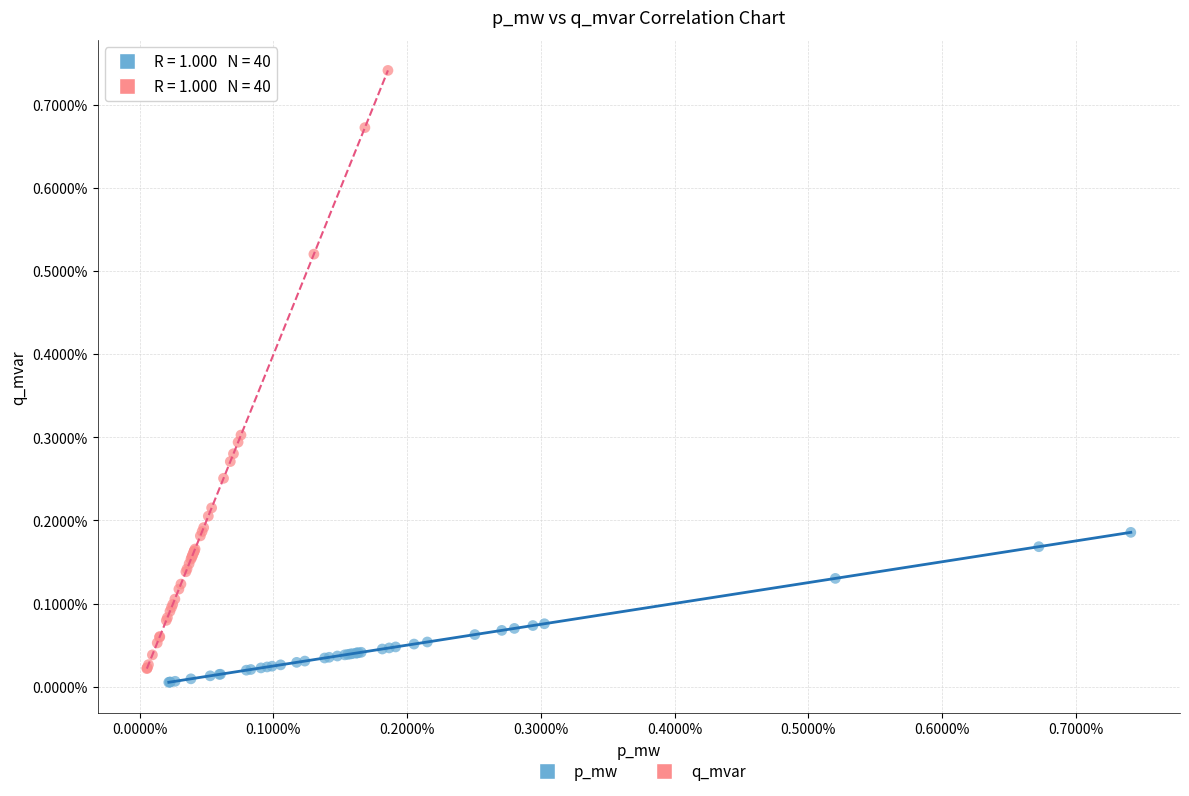

Which series contains the lowest Y value?

p_mw